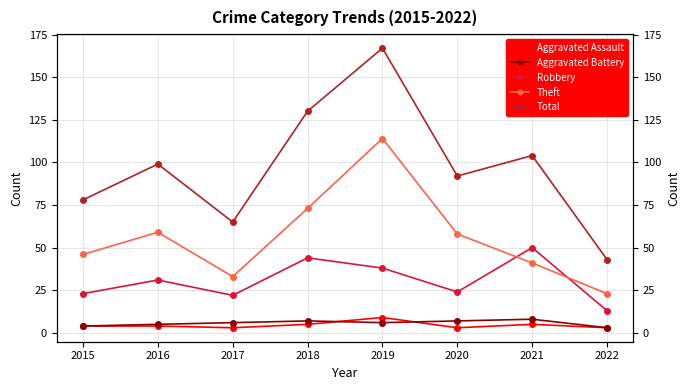

True or false: Aggravated Battery and Aggravated Assault cross at least once.

True